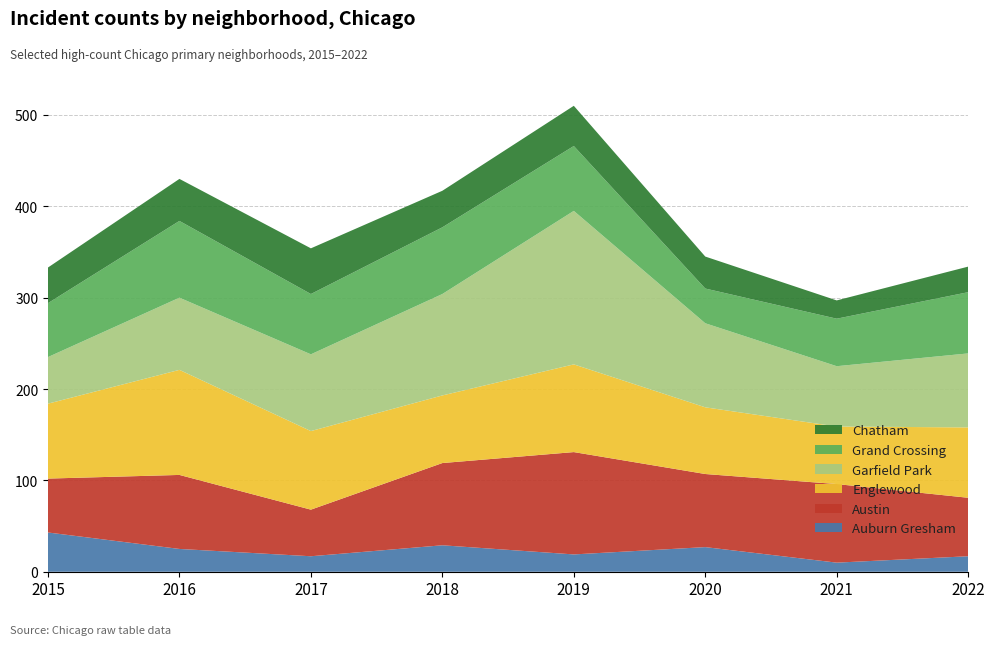

Reading right to left, transcribe all the data shown in this chart.

Auburn Gresham: 2022=17	2021=10	2020=27	2019=19	2018=29	2017=17	2016=25	2015=43
Austin: 2022=64	2021=86	2020=80	2019=112	2018=90	2017=51	2016=81	2015=59
Englewood: 2022=77	2021=63	2020=73	2019=96	2018=74	2017=86	2016=115	2015=82
Garfield Park: 2022=81	2021=66	2020=92	2019=168	2018=111	2017=84	2016=79	2015=51
Grand Crossing: 2022=67	2021=52	2020=38	2019=71	2018=73	2017=66	2016=84	2015=59
Chatham: 2022=28	2021=20	2020=35	2019=44	2018=40	2017=50	2016=46	2015=39